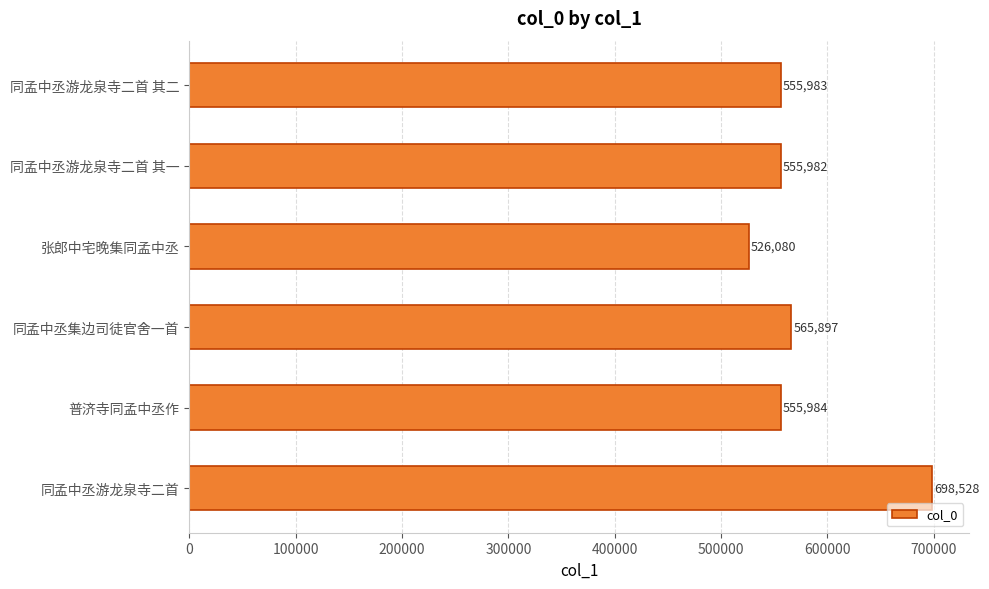

Are the bars horizontal?

Yes